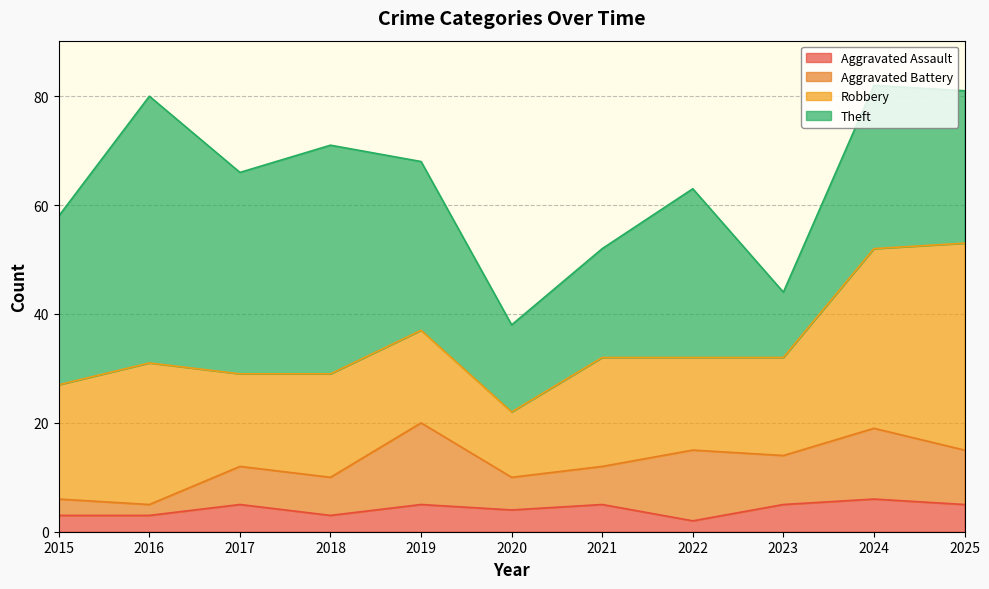

Reading right to left, transcribe all the data shown in this chart.

Aggravated Assault: 5	6	5	2	5	4	5	3	5	3	3
Aggravated Battery: 10	13	9	13	7	6	15	7	7	2	3
Robbery: 38	33	18	17	20	12	17	19	17	26	21
Theft: 28	30	12	31	20	16	31	42	37	49	31
Total: 82	82	45	65	52	38	69	73	66	80	58